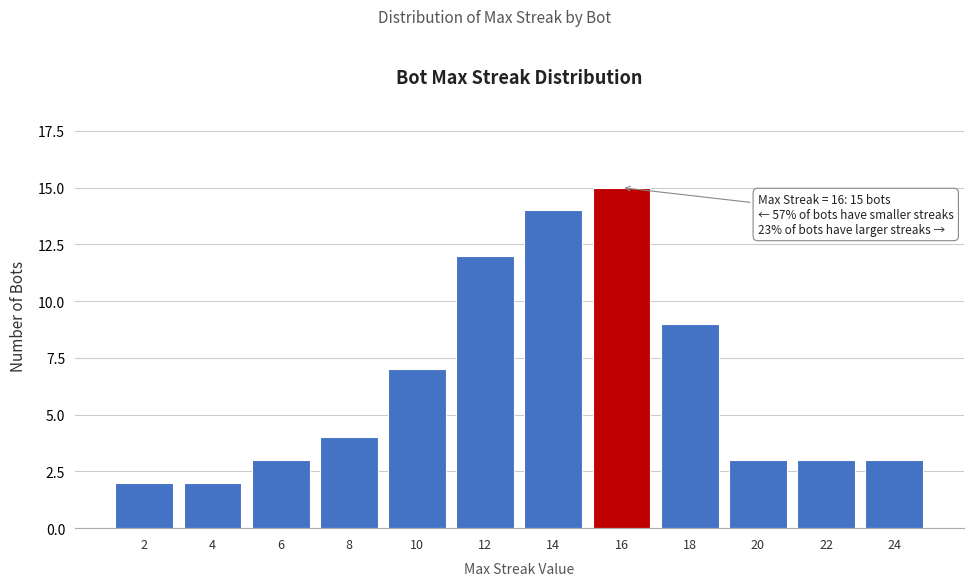

Reading left to right, list all the values displayed in this chart.

2=2	4=2	6=3	8=4	10=7	12=12	14=14	16=15	18=9	20=3	22=3	24=3